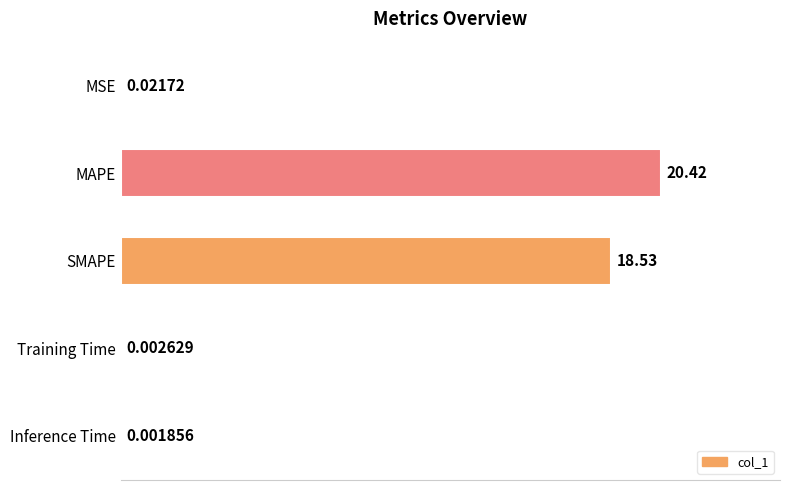

Between MAPE and SMAPE, which is larger?

MAPE